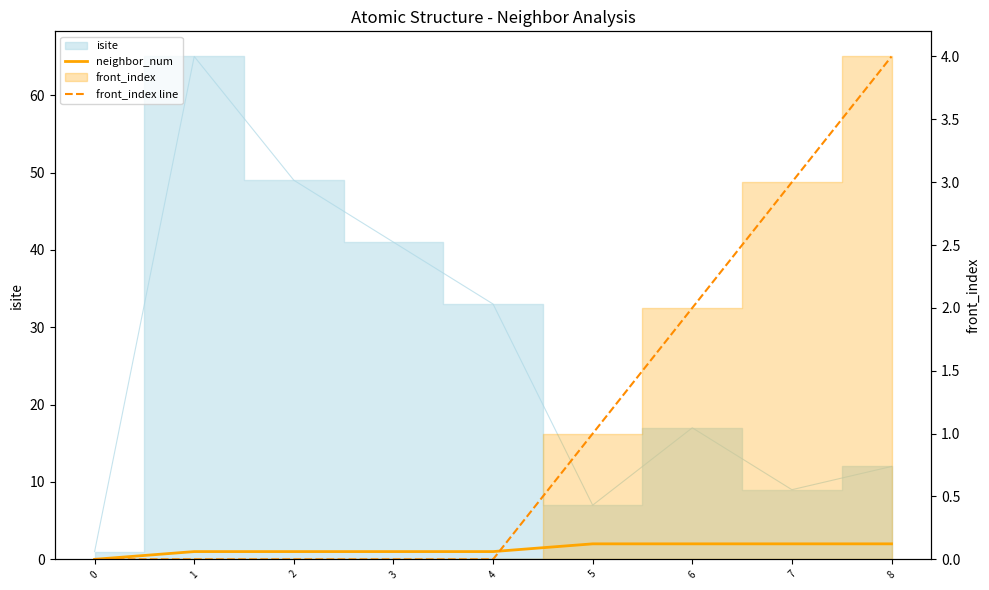

Reading left to right, transcribe all the data shown in this chart.

neighbor_num: 0	1	1	1	1	2	2	2	2
front_index line: 0	0	0	0	0	1	2	3	4